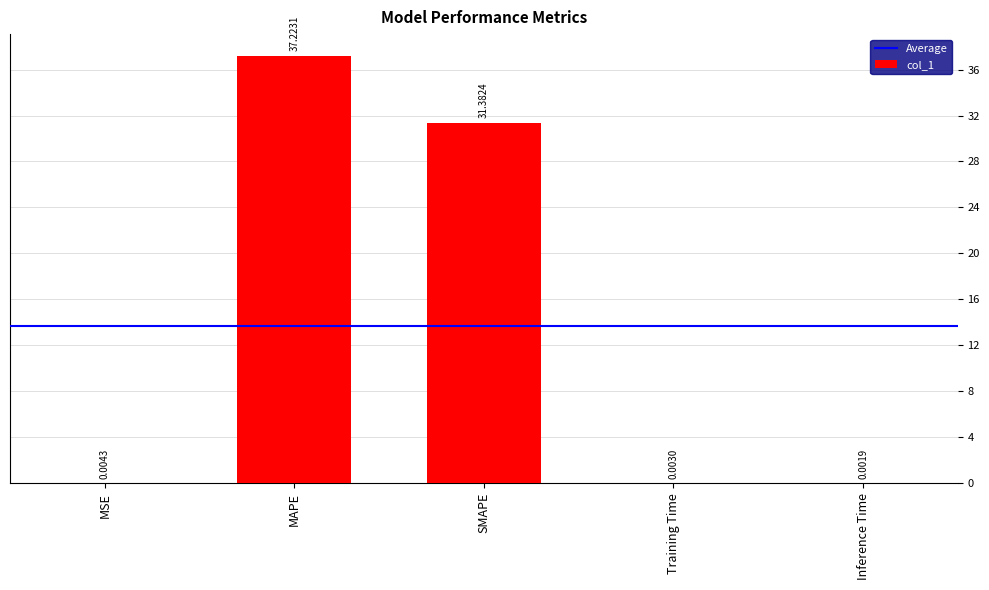

What is the sum of the values at MAPE and Training Time?

37.2